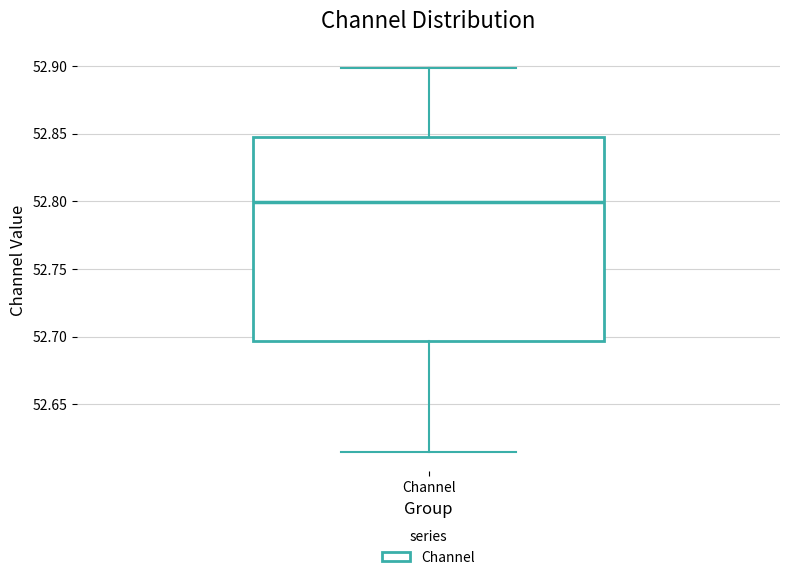

Read this box plot against the y-axis: the position of the median line, the range covered by the box, and the ends of both whiskers. The values are not printed on the chart, so give them approximately, as read against the axis.

median 52.800, box 52.695 to 52.845, whiskers 52.615 to 52.900